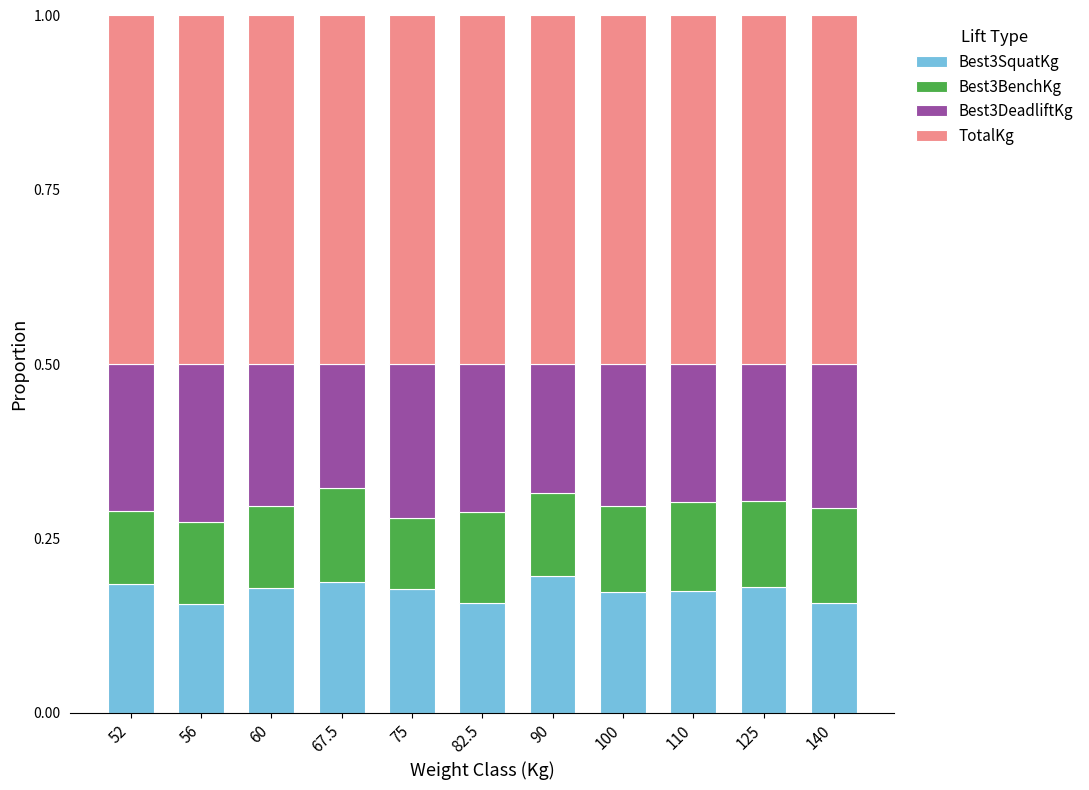

The value of Best3SquatKg at 125 is 0.2. True or false?

True